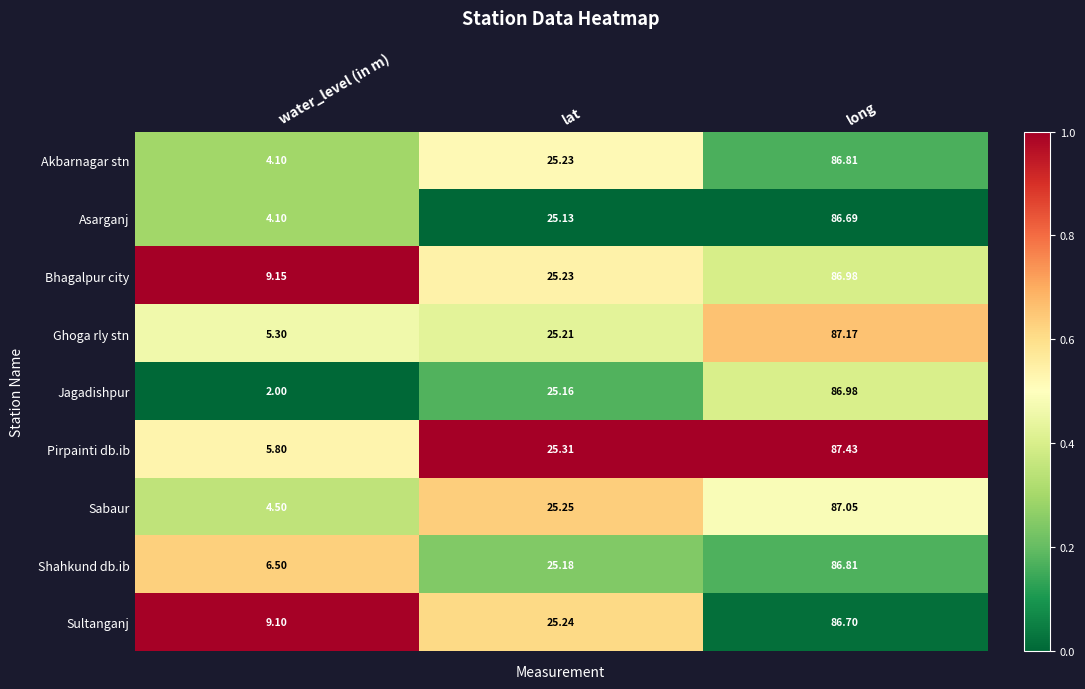

List the labels in order of Ghoga rly stn value, smallest first.

water_level (in m), lat, long